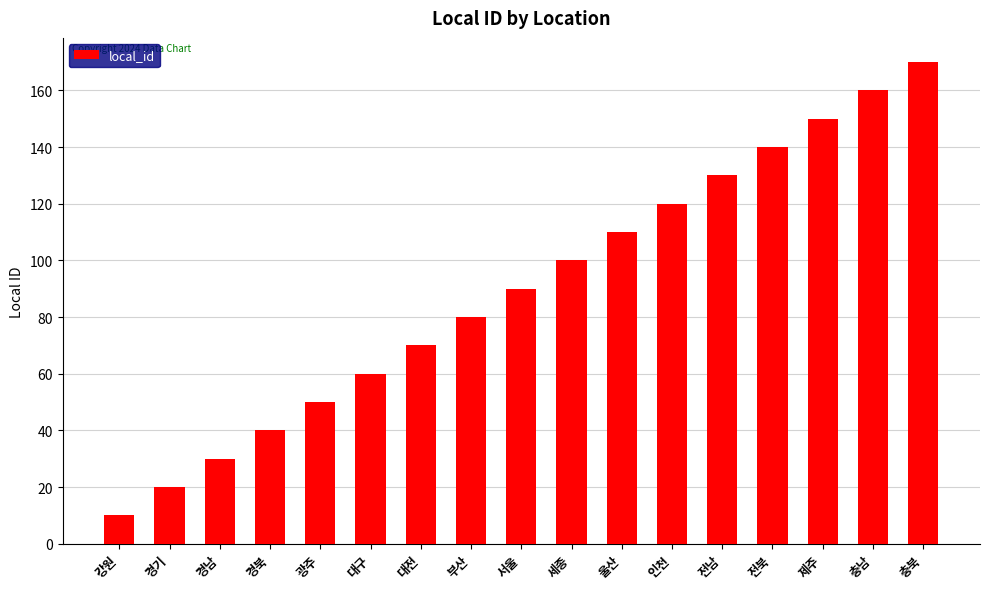

How many values are below 90?

8